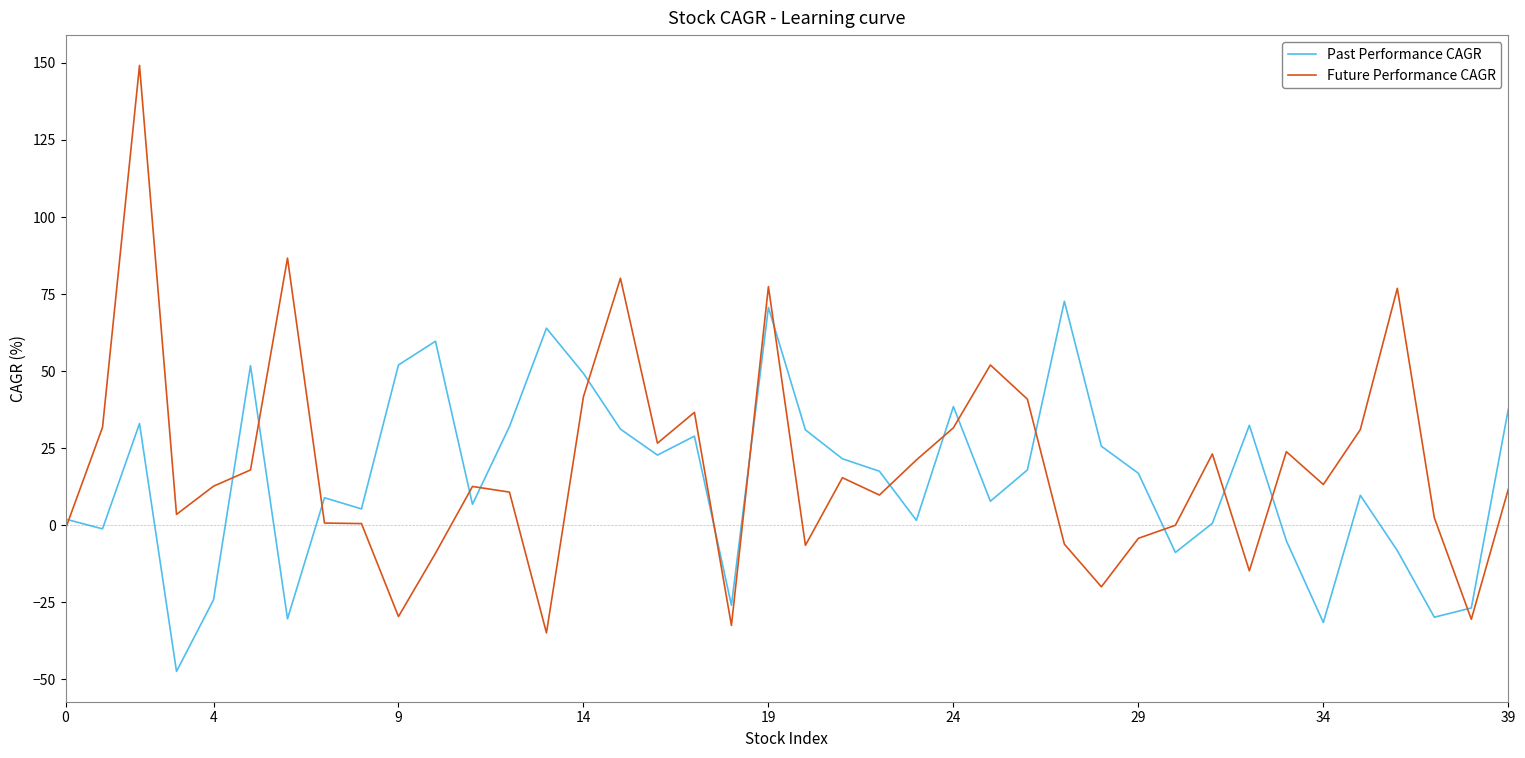

What is the sum of all Past Performance CAGR values?

610.0